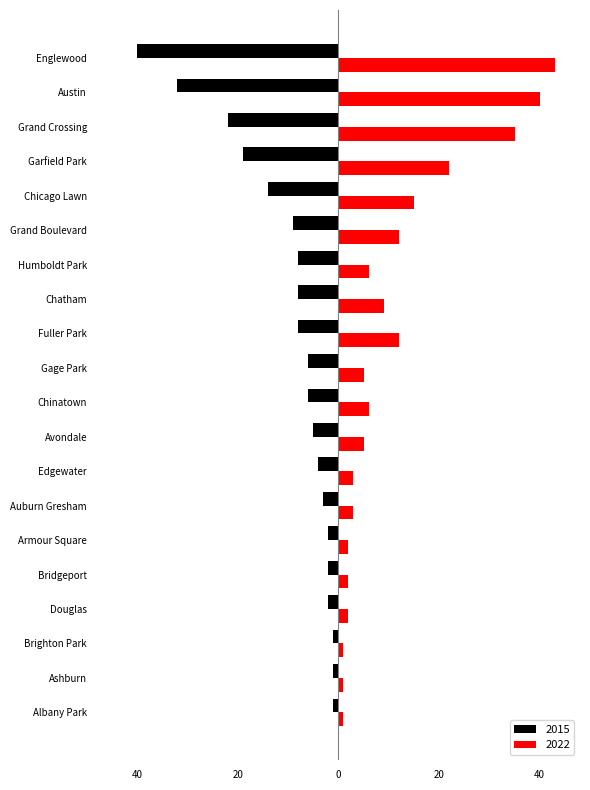

What is the difference between the maximum and minimum values in the 2022 series?

42